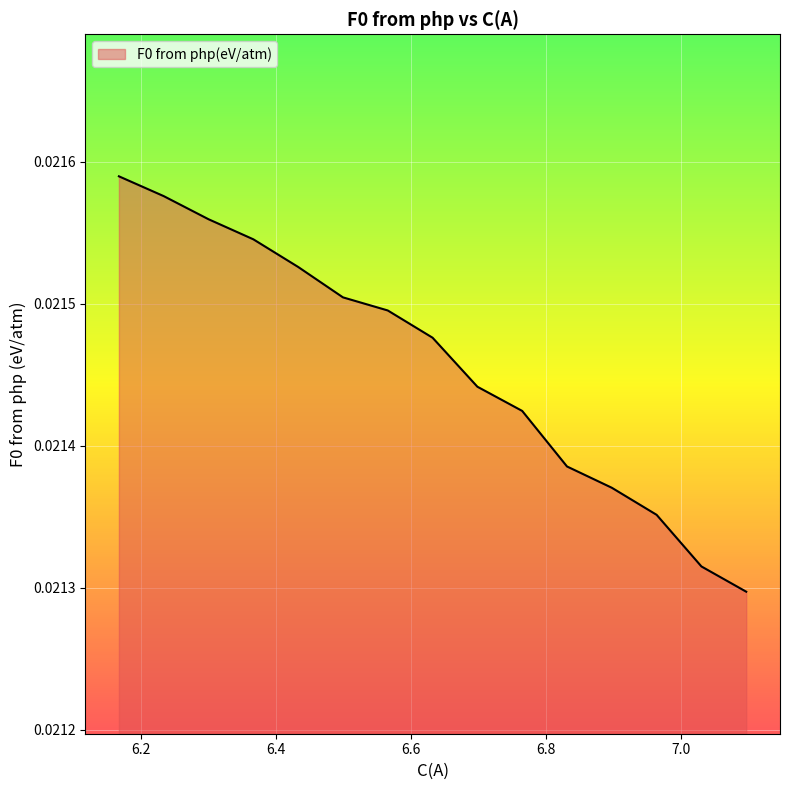

List the labels in order of value, largest first.

6.1675281771755, 6.23384568445696, 6.30016319173841, 6.36648069901987, 6.43279820630133, 6.49911571358279, 6.56543322086424, 6.6317507281457, 6.69806823542716, 6.76438574270861, 6.83070324999007, 6.89702075727153, 6.96333826455299, 7.02965577183444, 7.0959732791159